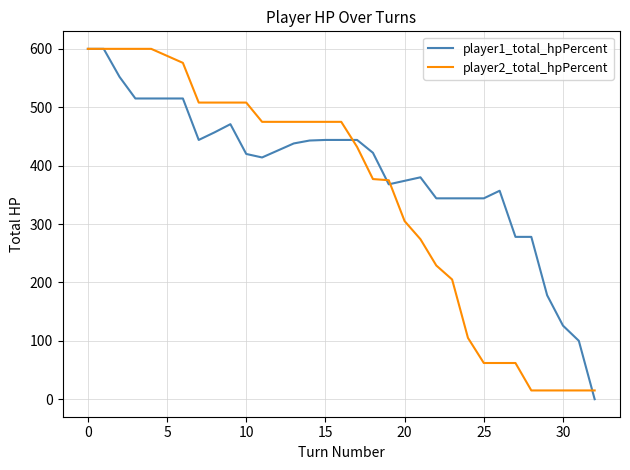

Which series has the largest total across all categories?

player1_total_hpPercent